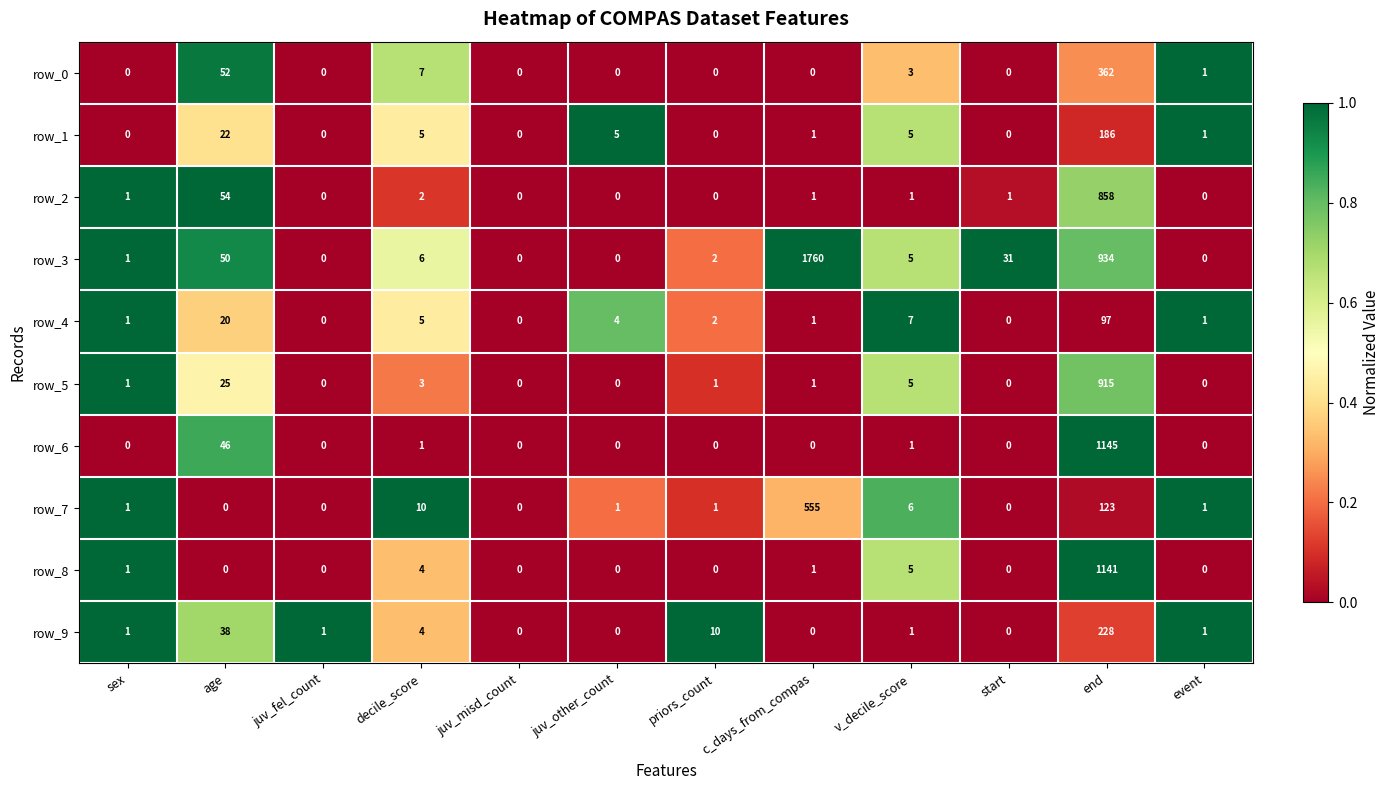

Rank the series by their maximum value, from highest to lowest.

row_3, row_6, row_8, row_5, row_2, row_7, row_0, row_9, row_1, row_4